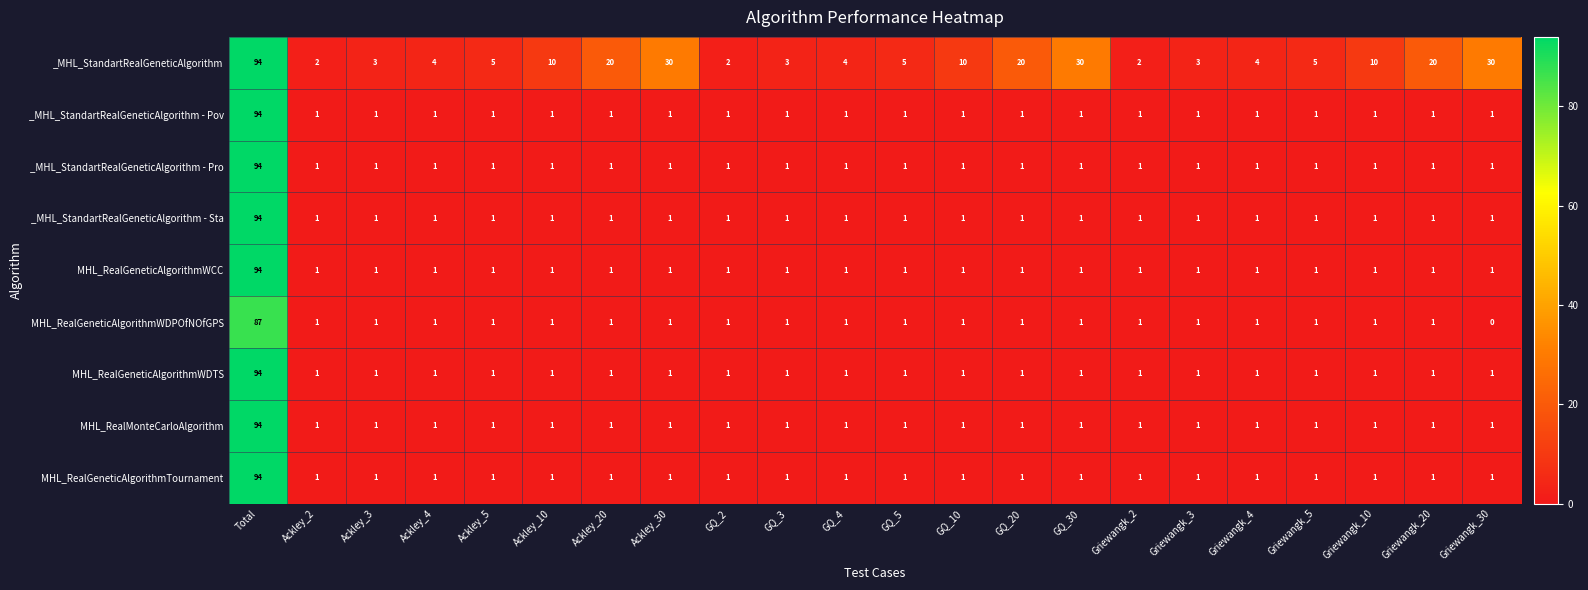

The value of MHL_RealMonteCarloAlgorithm at Griewangk_2 is 1. True or false?

True